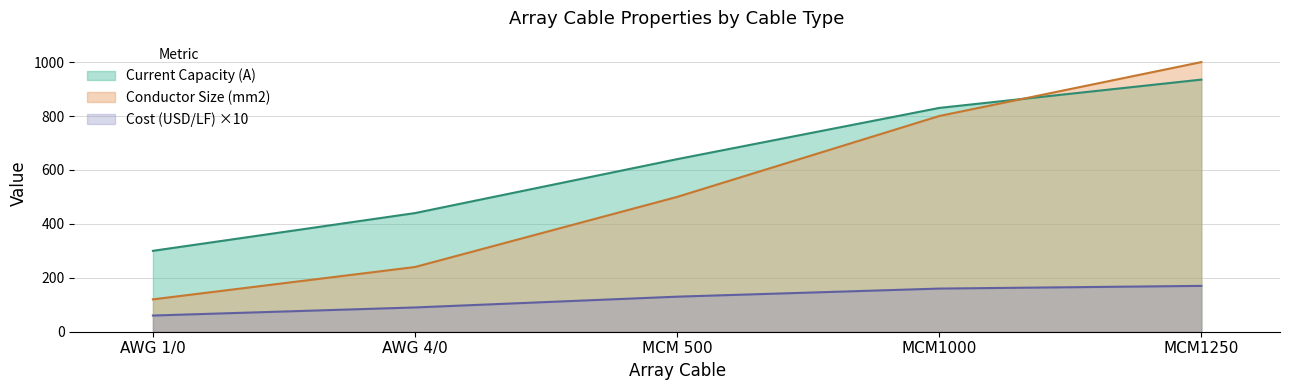

True or false: Conductor Size (mm2) and Current Capacity (A) cross at least once.

True